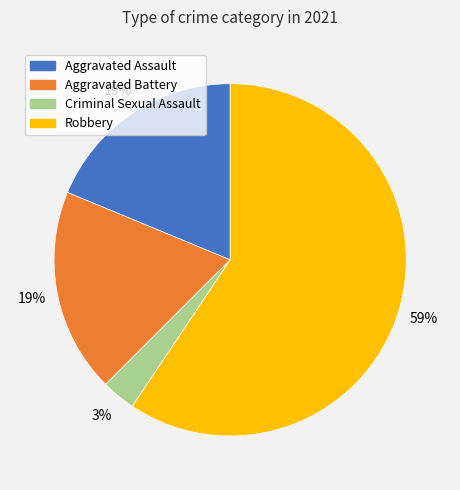

Does Criminal Sexual Assault account for over 50% of the chart?

No